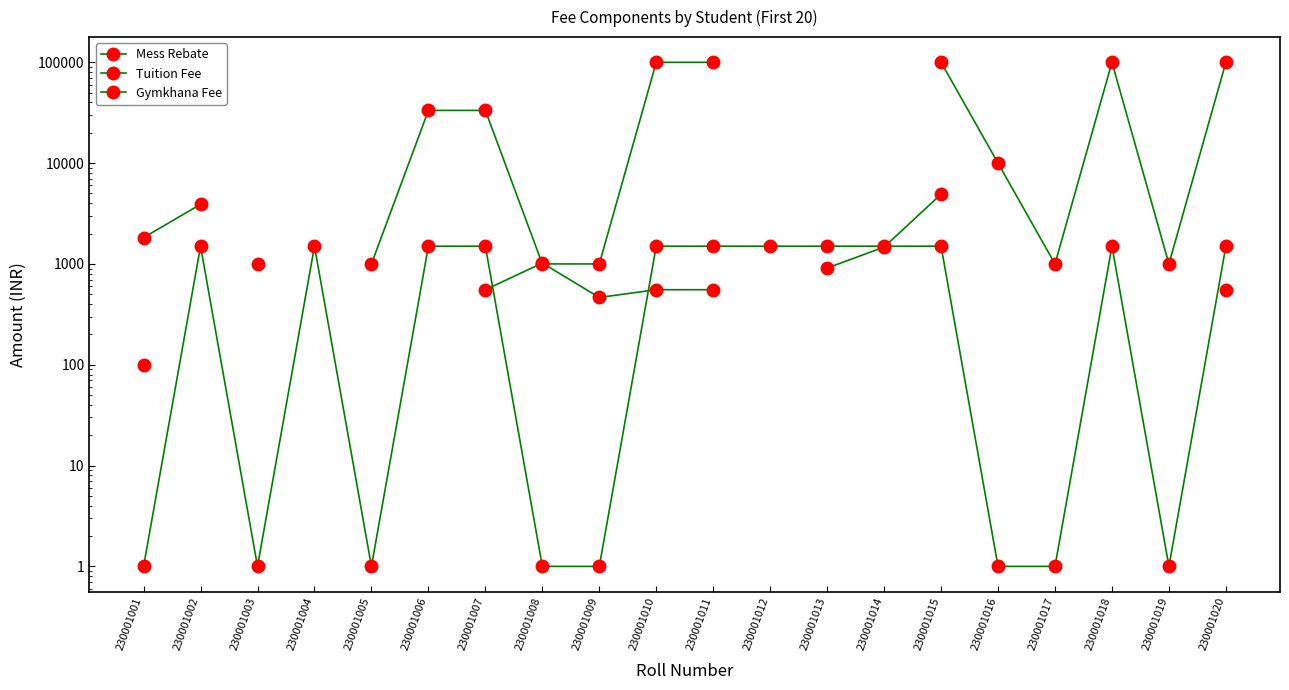

Which series has the largest total across all categories?

Gymkhana Fee